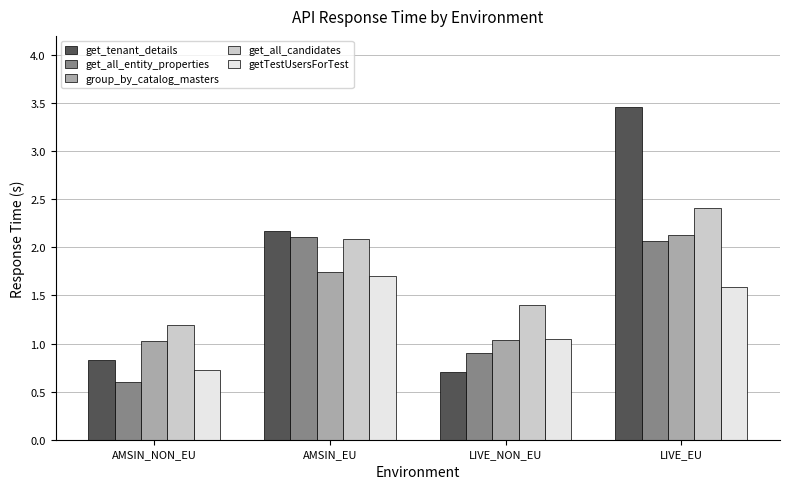

True or false: get_all_entity_properties has a value of 2.1 at AMSIN_EU.

True